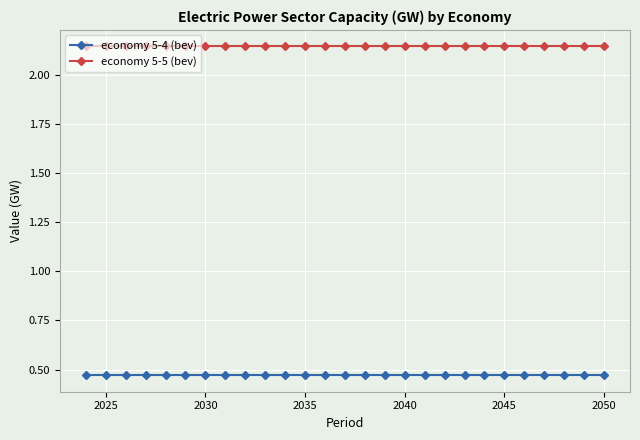

List the series in order of their peak value, highest first.

economy 5-5 (bev), economy 5-4 (bev)